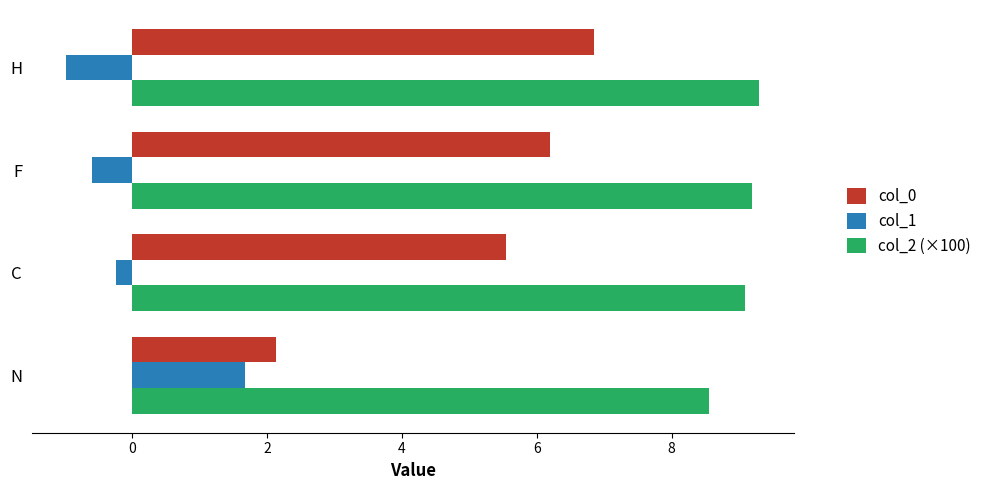

Is the value of col_2 (×100) at H greater than the value of col_1 at N?

Yes